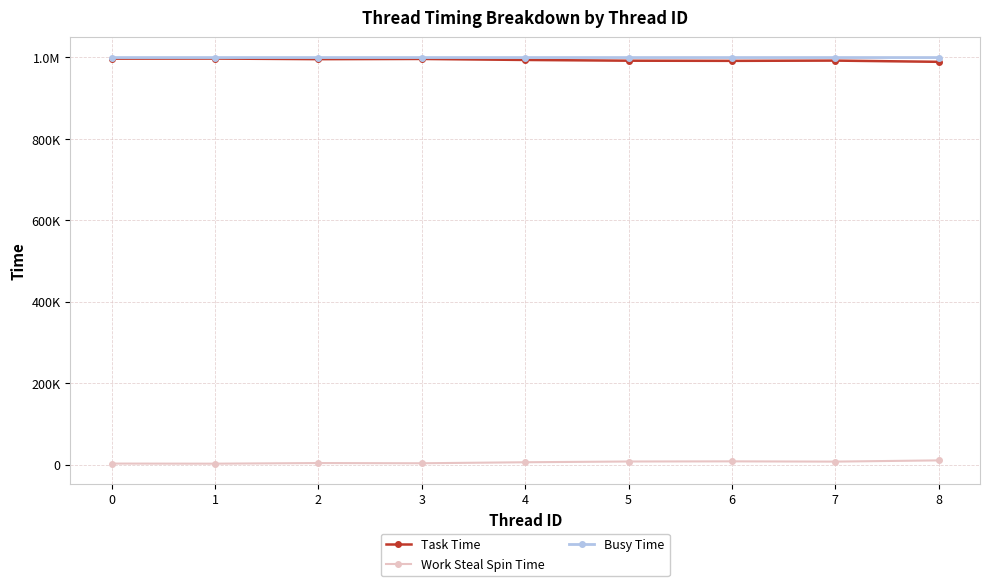

Does the chart have visible grid lines?

Yes